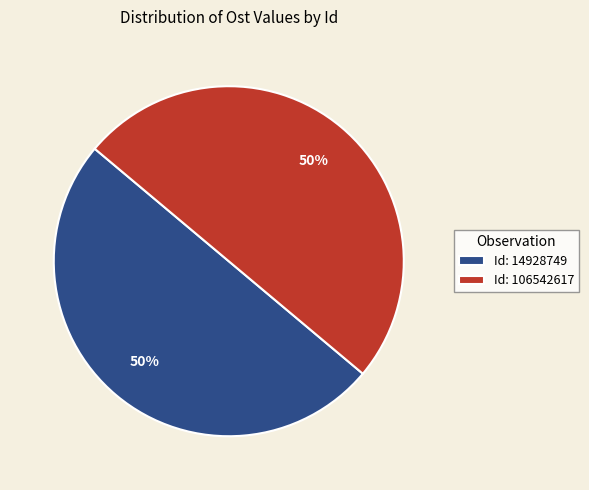

The Id: 106542617 slice represents 63% of the pie. True or false?

False